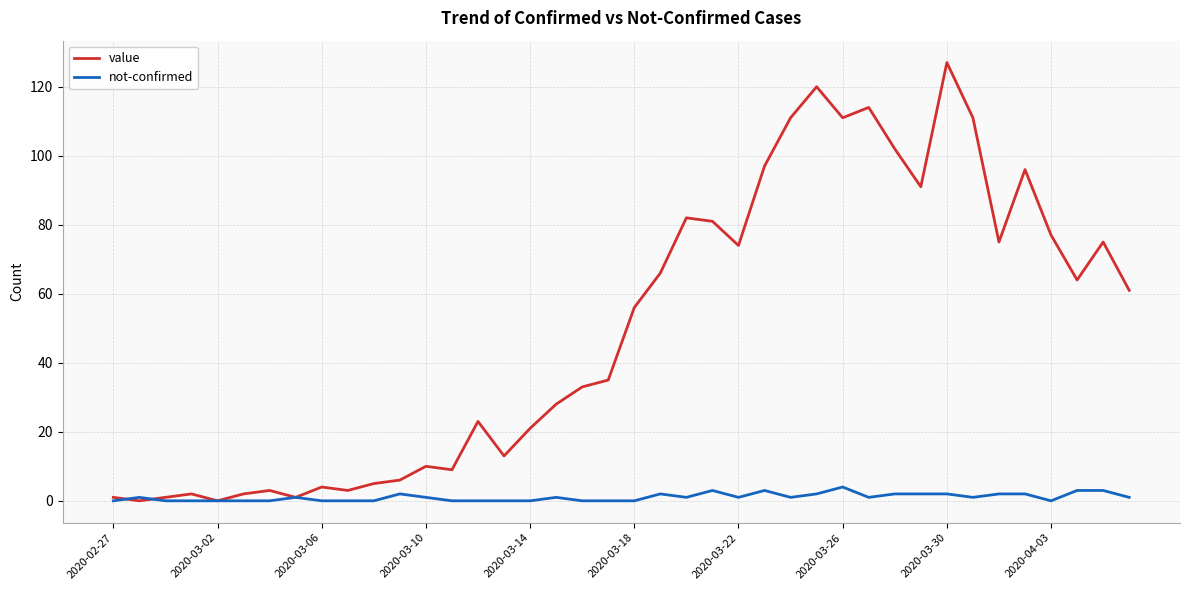

What is the maximum value for value?

127